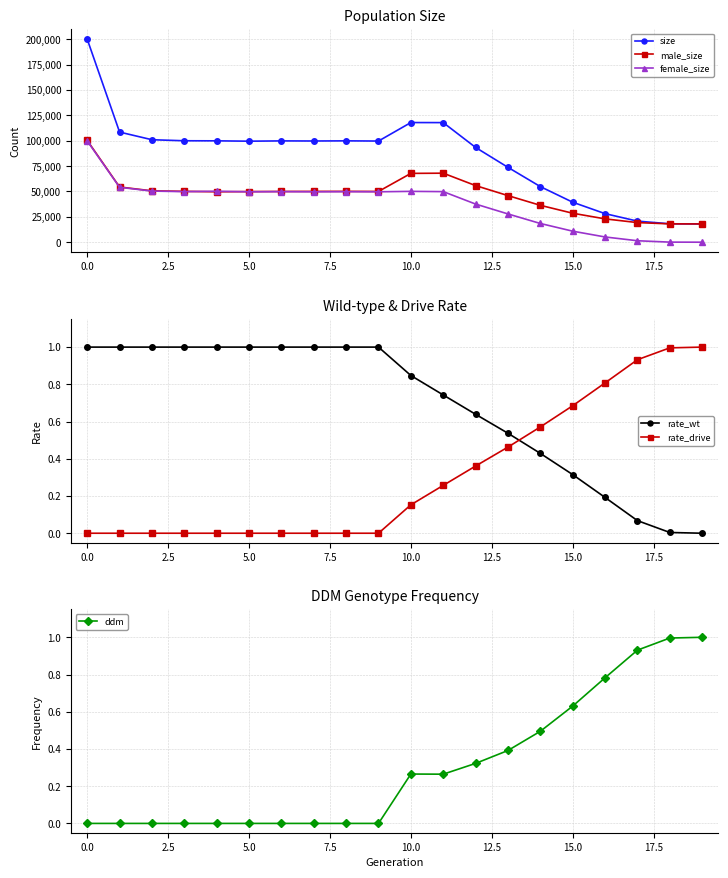

How many data points does each series have?

20